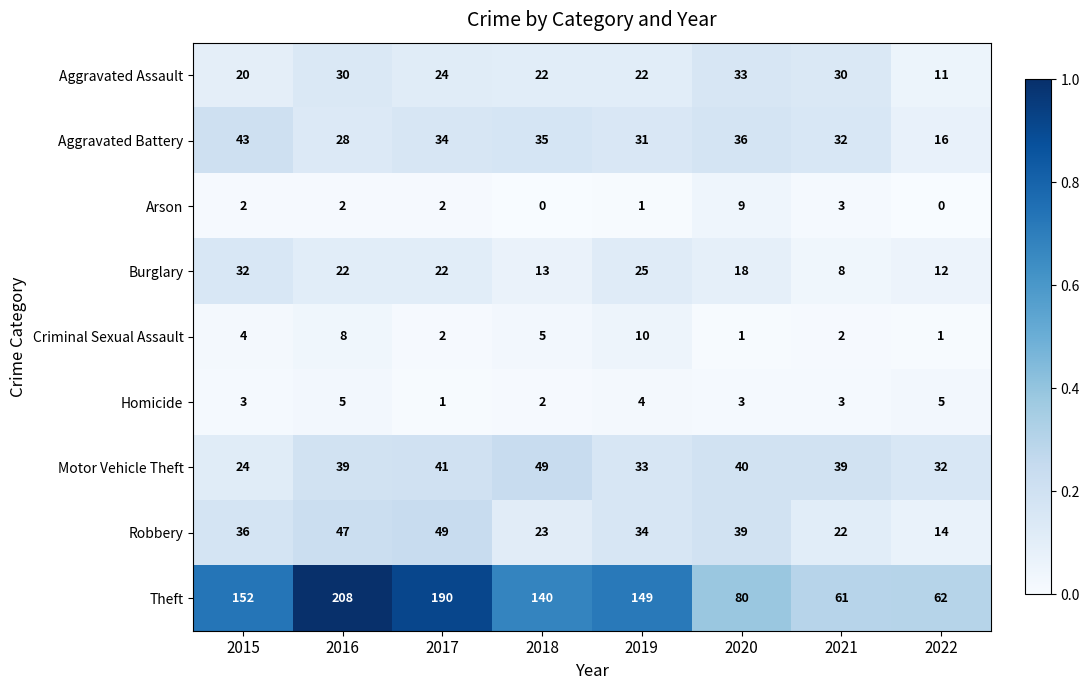

What is the approximate value of Theft at 2015?

152